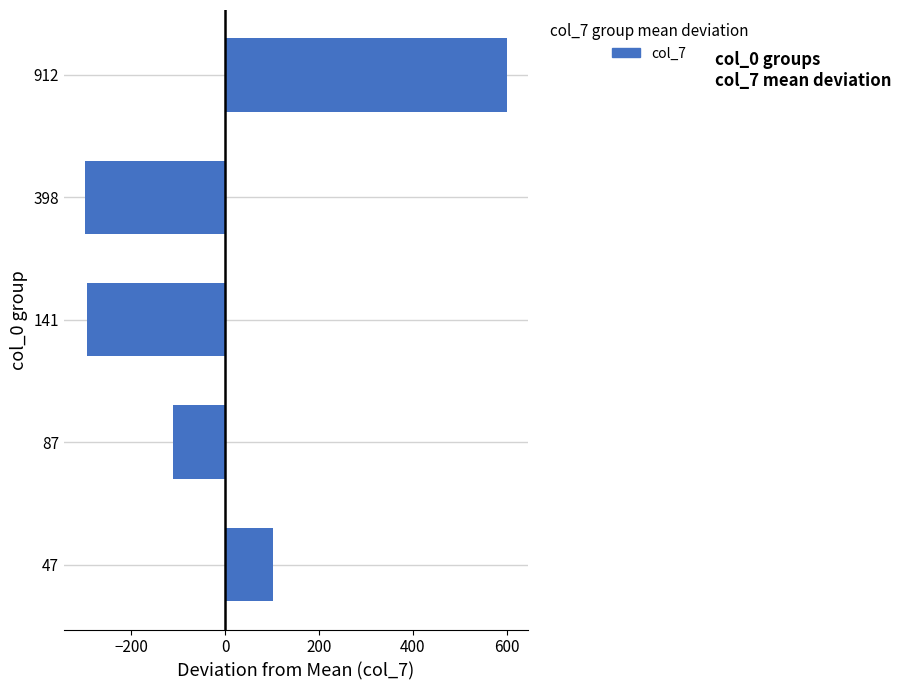

What is the minimum value shown in the chart?

-297.7